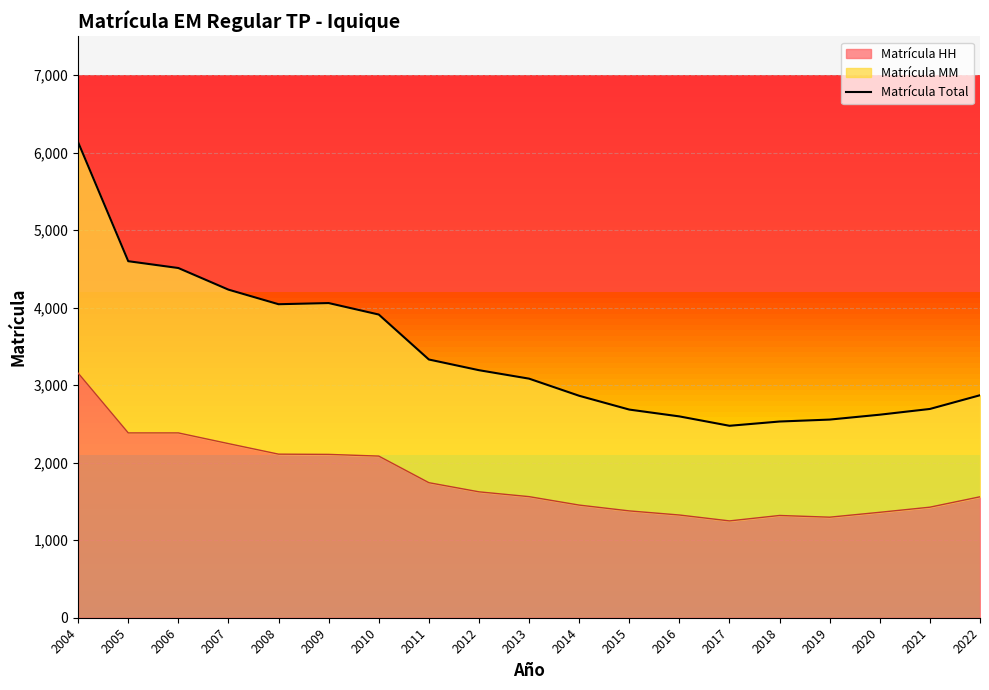

At which category does the data reach its first local peak?

2009